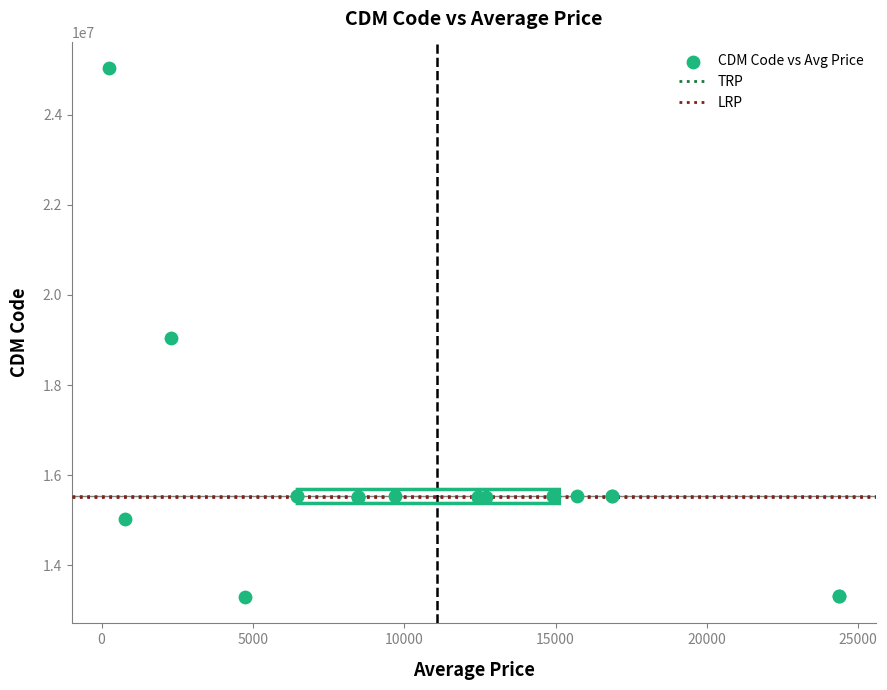

What Y value in the scatter plot is closest to 19164694?

19032490